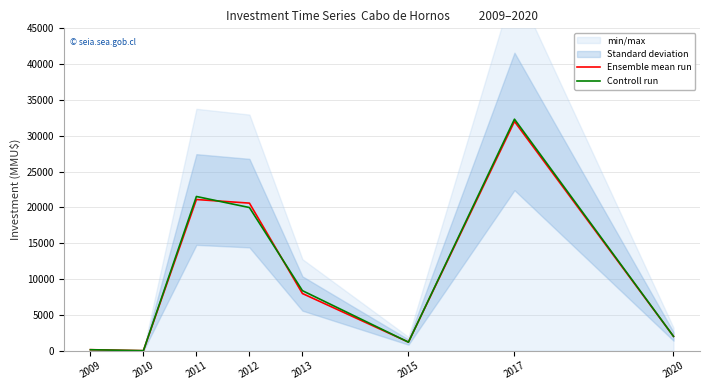

What is the difference between the Controll run values at 2010 and 2020?

2000.0